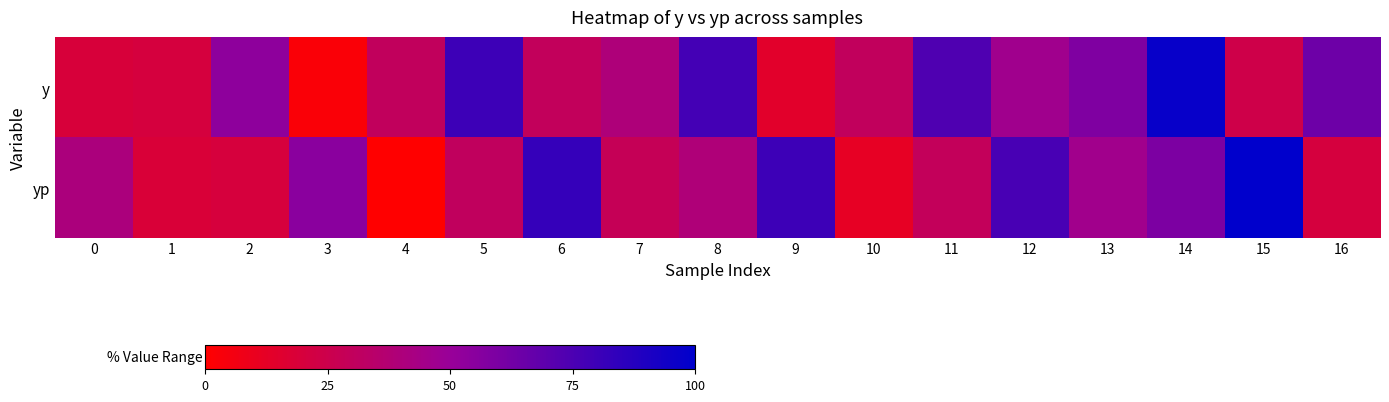

List the series in order of their peak value, highest first.

yp, y